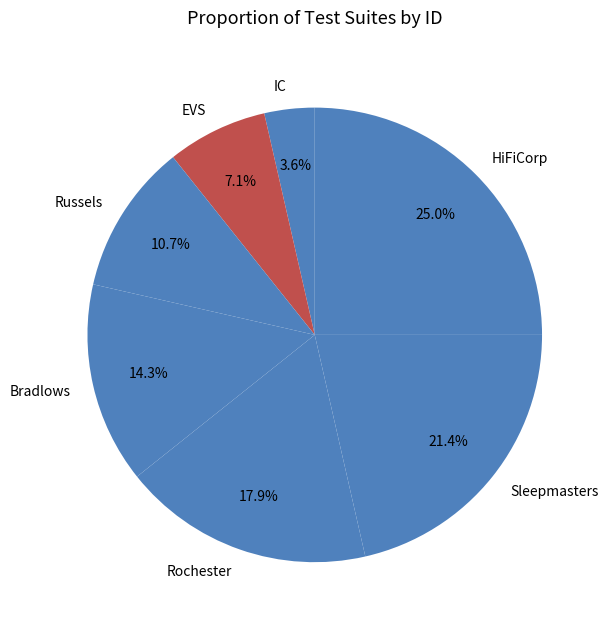

To the nearest percent, what is the difference between the Russels and Sleepmasters slice percentages?

11%